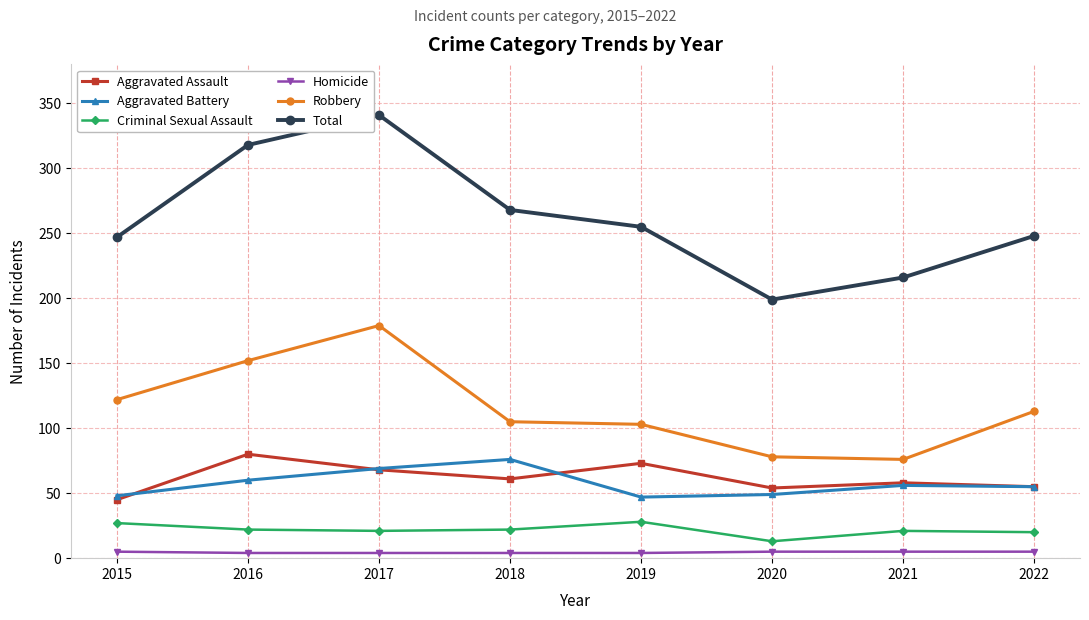

Which series has the widest spread of values?

Total